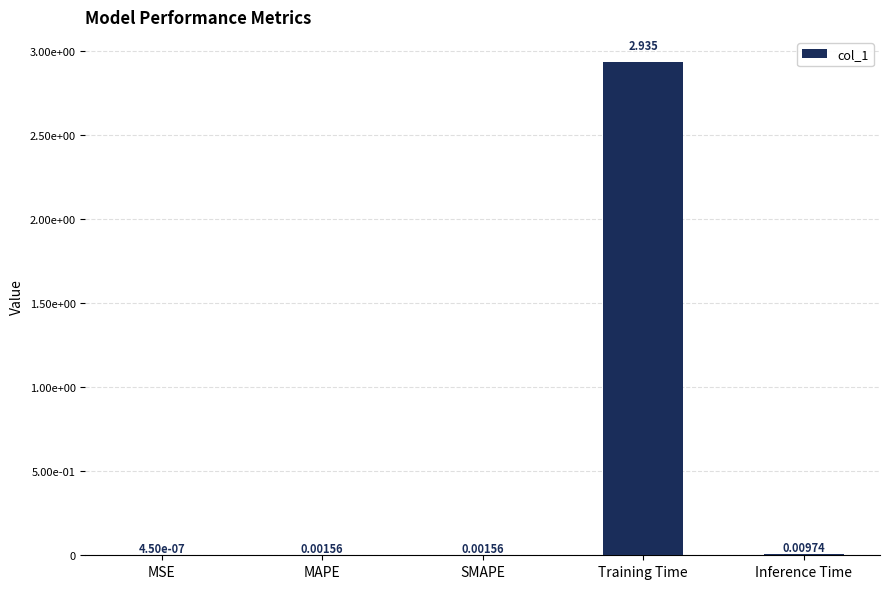

List the labels in order of value, largest first.

Training Time, Inference Time, SMAPE, MAPE, MSE